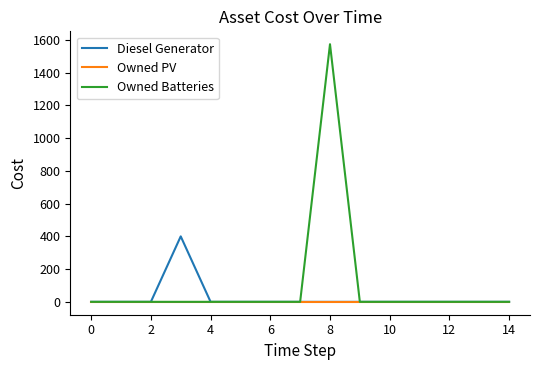

Which series has the widest spread of values?

Owned Batteries